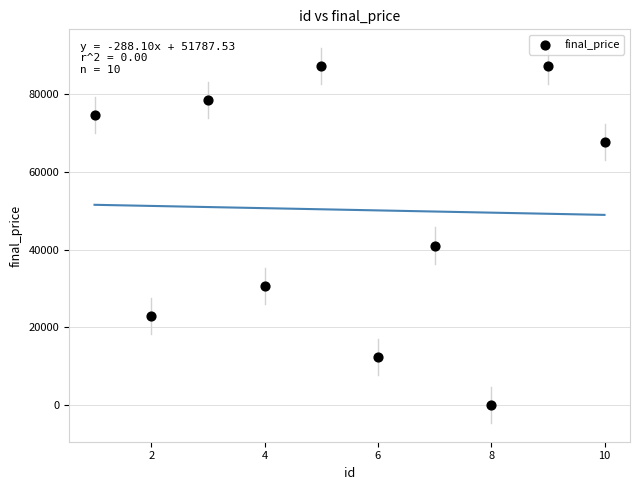

What Y value in the scatter plot is closest to 43599?

41034